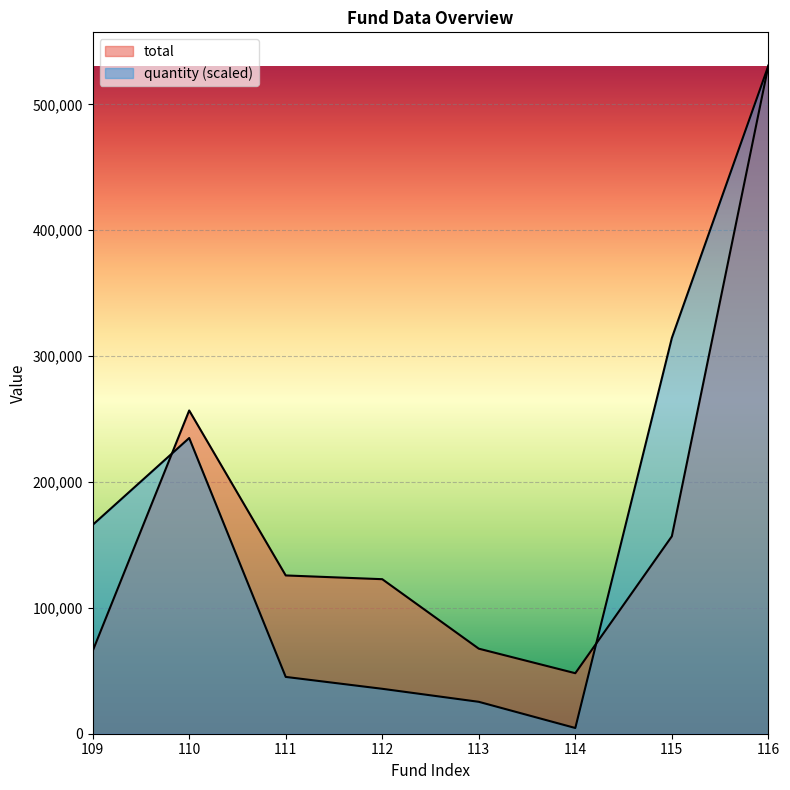

How many values in the total series exceed 125747?

3